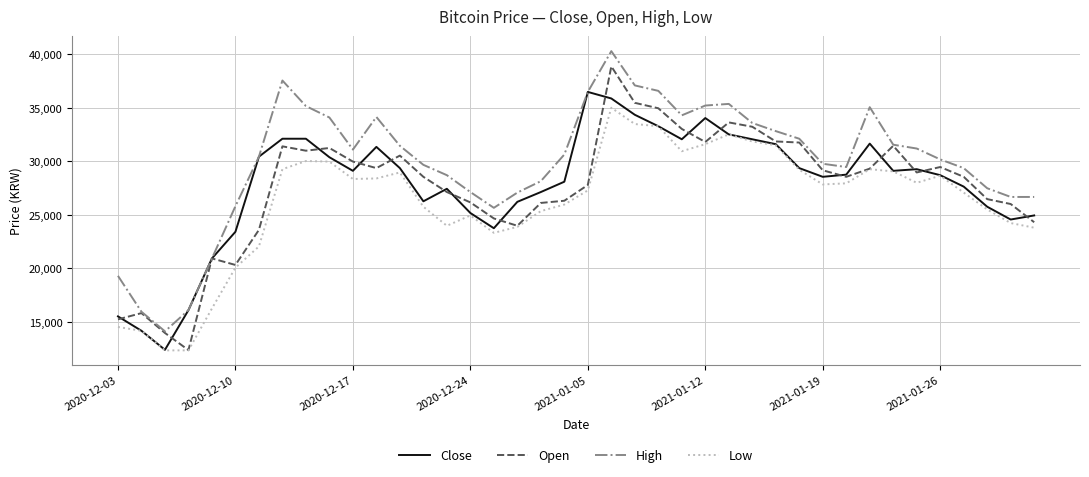

True or false: Low and High cross at least once.

False